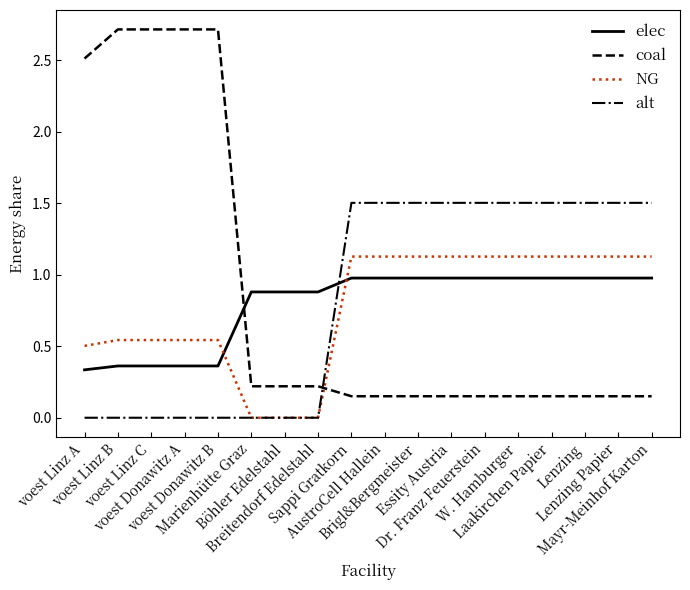

What is the sum of the NG values at Brigl&Bergmeister and voest Linz C?

1.7